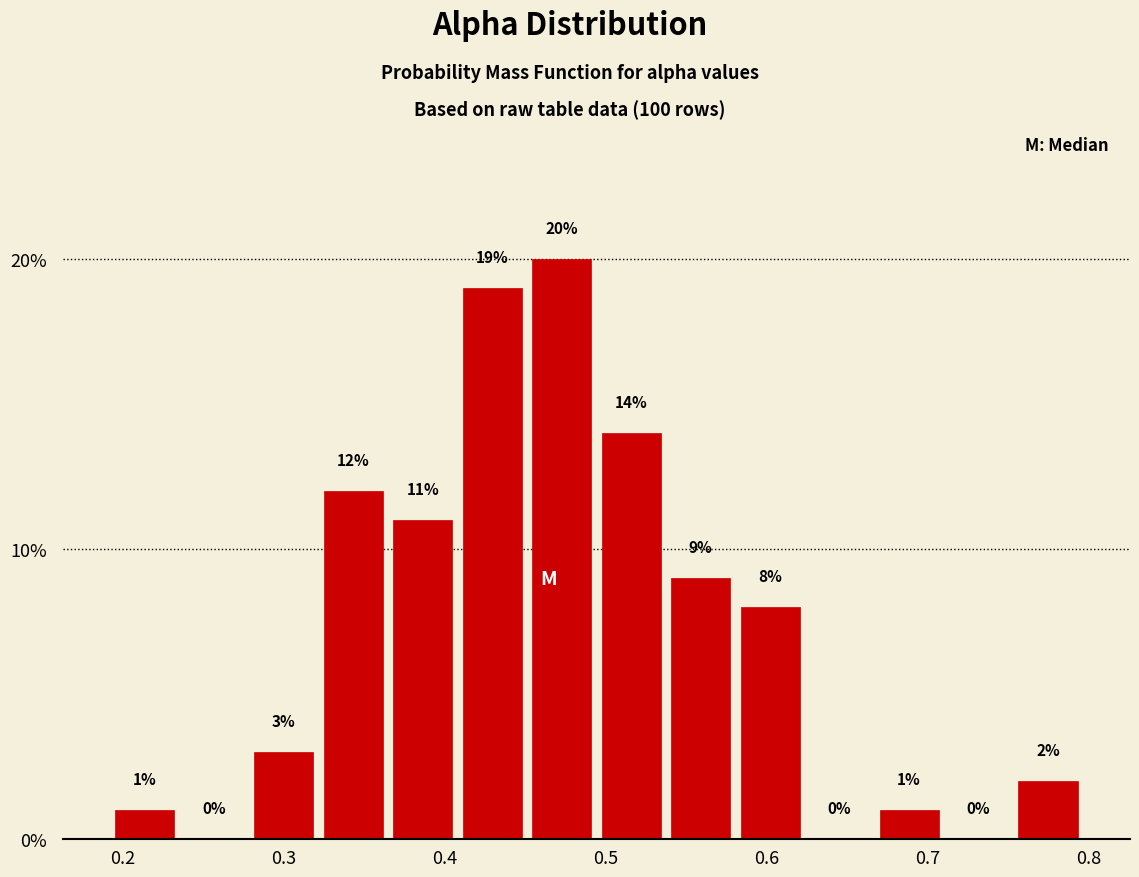

Reading left to right, list every bar in this chart as the range it spans on the x-axis followed by its height. The bar edges are not printed on the chart, so give them approximately, as read against the axis.

0.19 to 0.24: 1
0.24 to 0.28: 0
0.28 to 0.32: 3
0.32 to 0.36: 12
0.36 to 0.41: 11
0.41 to 0.45: 19
0.45 to 0.49: 20
0.49 to 0.54: 14
0.54 to 0.58: 9
0.58 to 0.62: 8
0.62 to 0.67: 0
0.67 to 0.71: 1
0.71 to 0.75: 0
0.75 to 0.80: 2